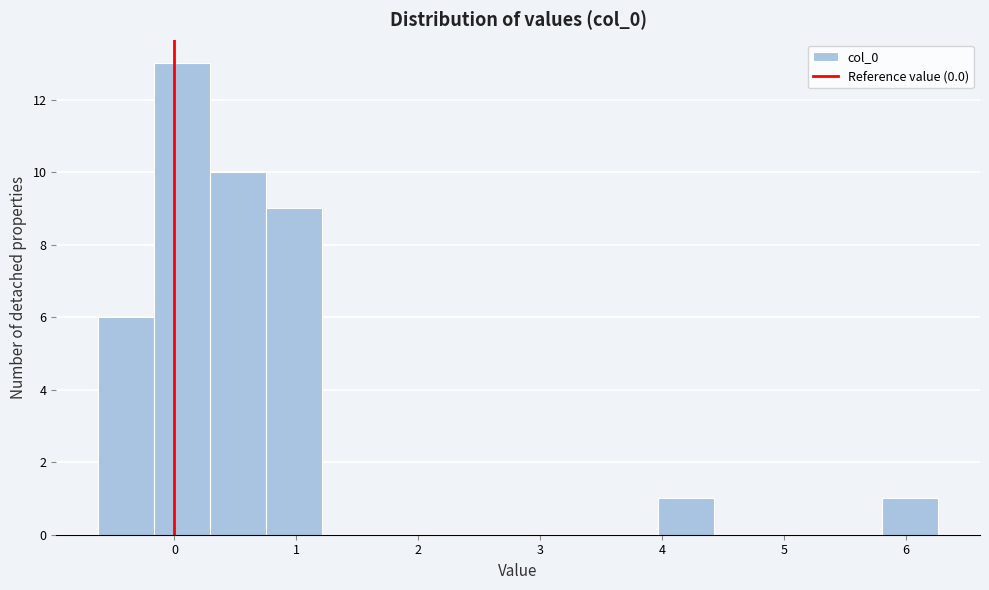

Over which range of the x-axis is the bar tallest?

-0.2 to 0.3